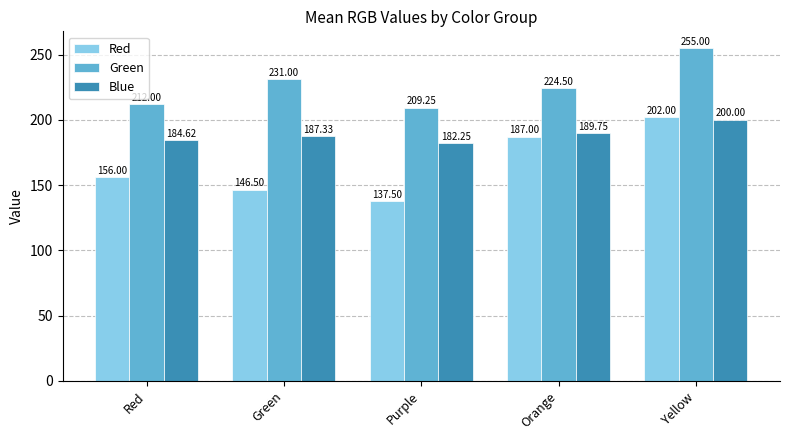

How many groups of bars are there?

5